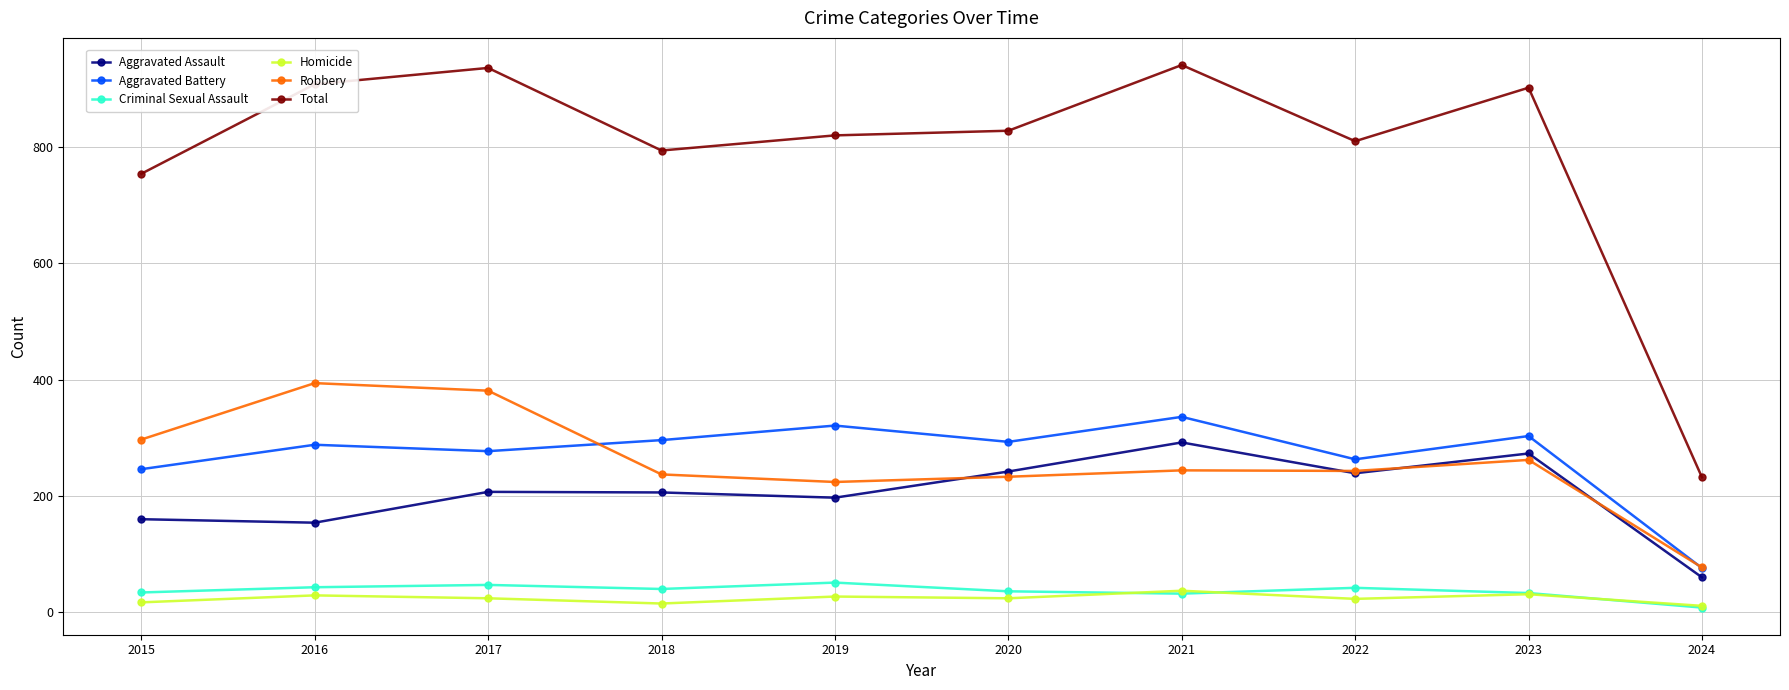

How many distinct data groups are displayed?

6